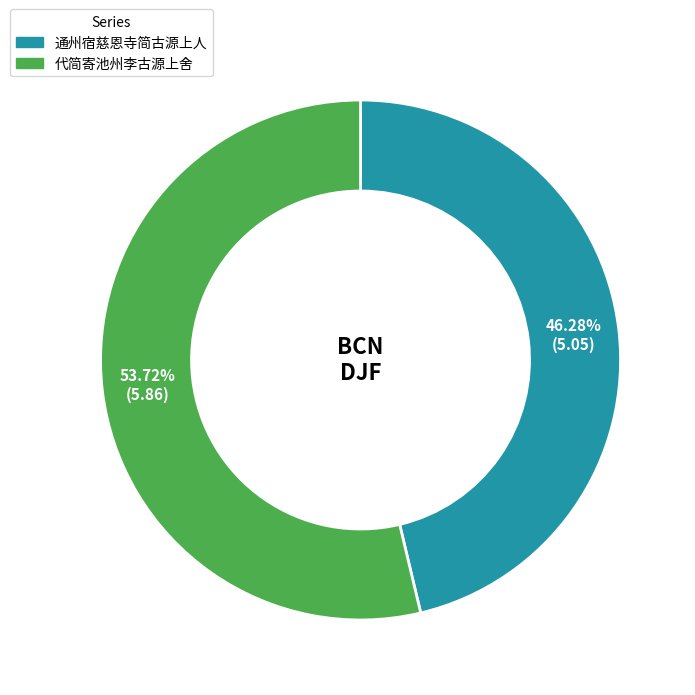

To the nearest percent, what percentage of the pie is 代简寄池州李古源上舍?

54%